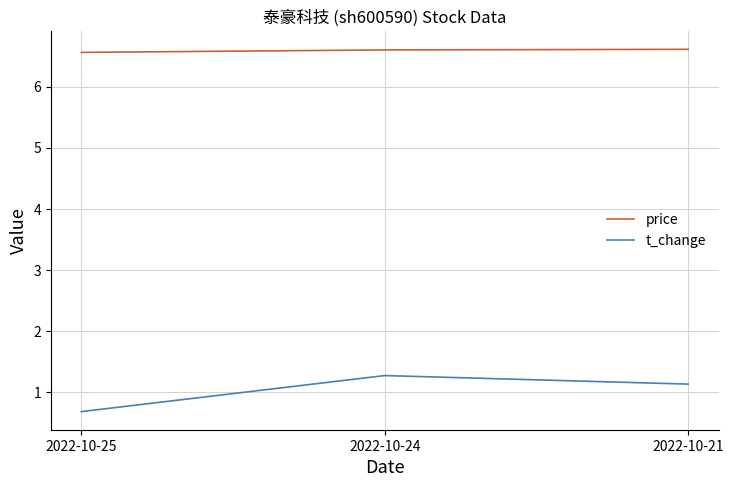

Rank the categories by t_change value from highest to lowest.

2022-10-24, 2022-10-21, 2022-10-25